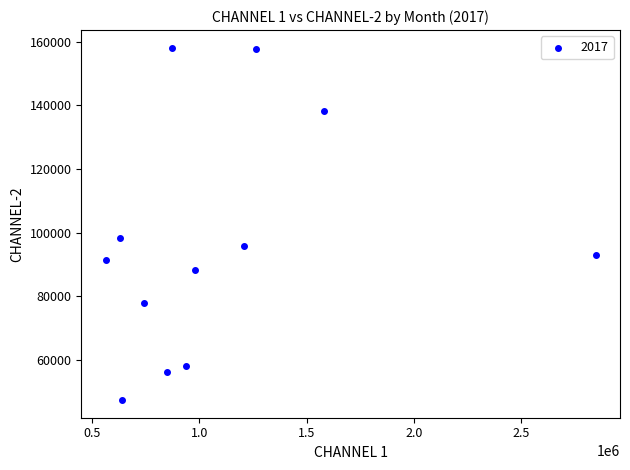

What is the average Y value?

96705